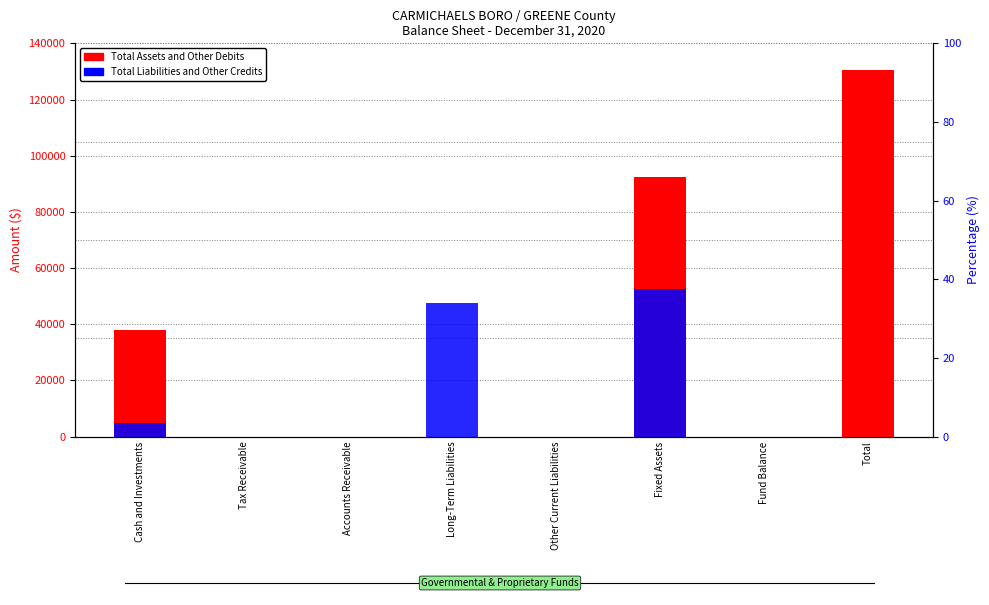

Rank the series by their average value, from lowest to highest.

Total Liabilities and Other Credits, Total Assets and Other Debits